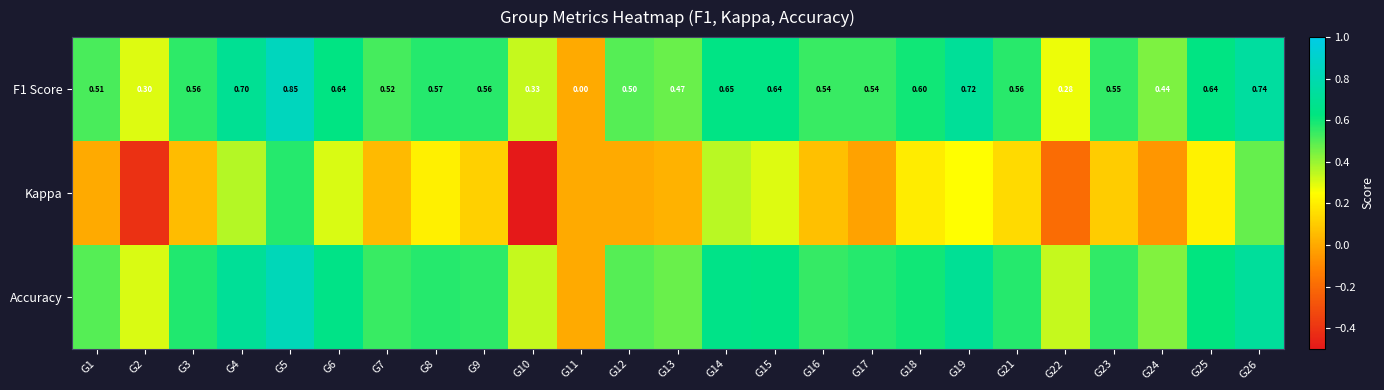

How many values in the F1 Score series exceed 0?

24